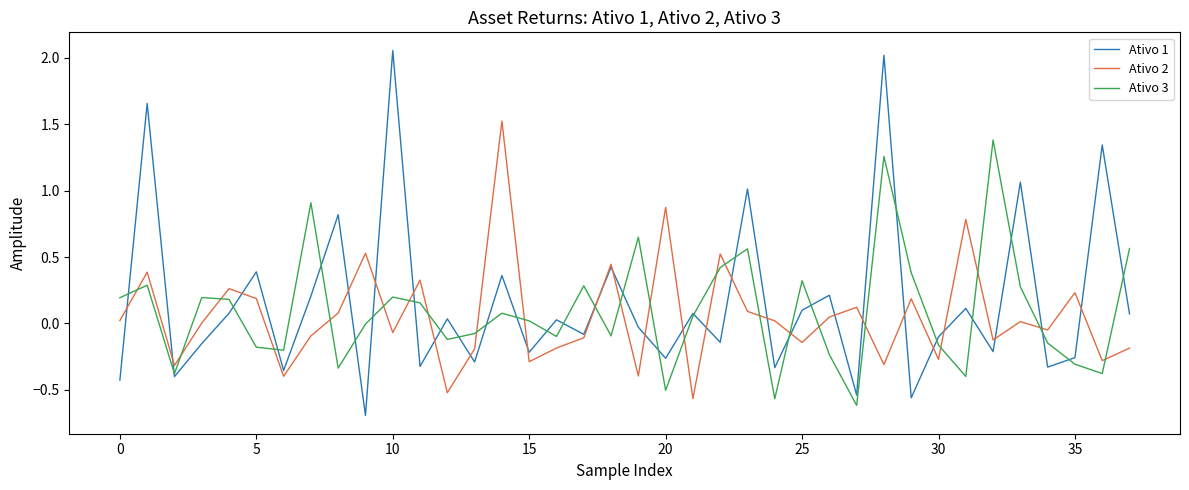

True or false: Ativo 3 and Ativo 2 intersect in this chart.

True